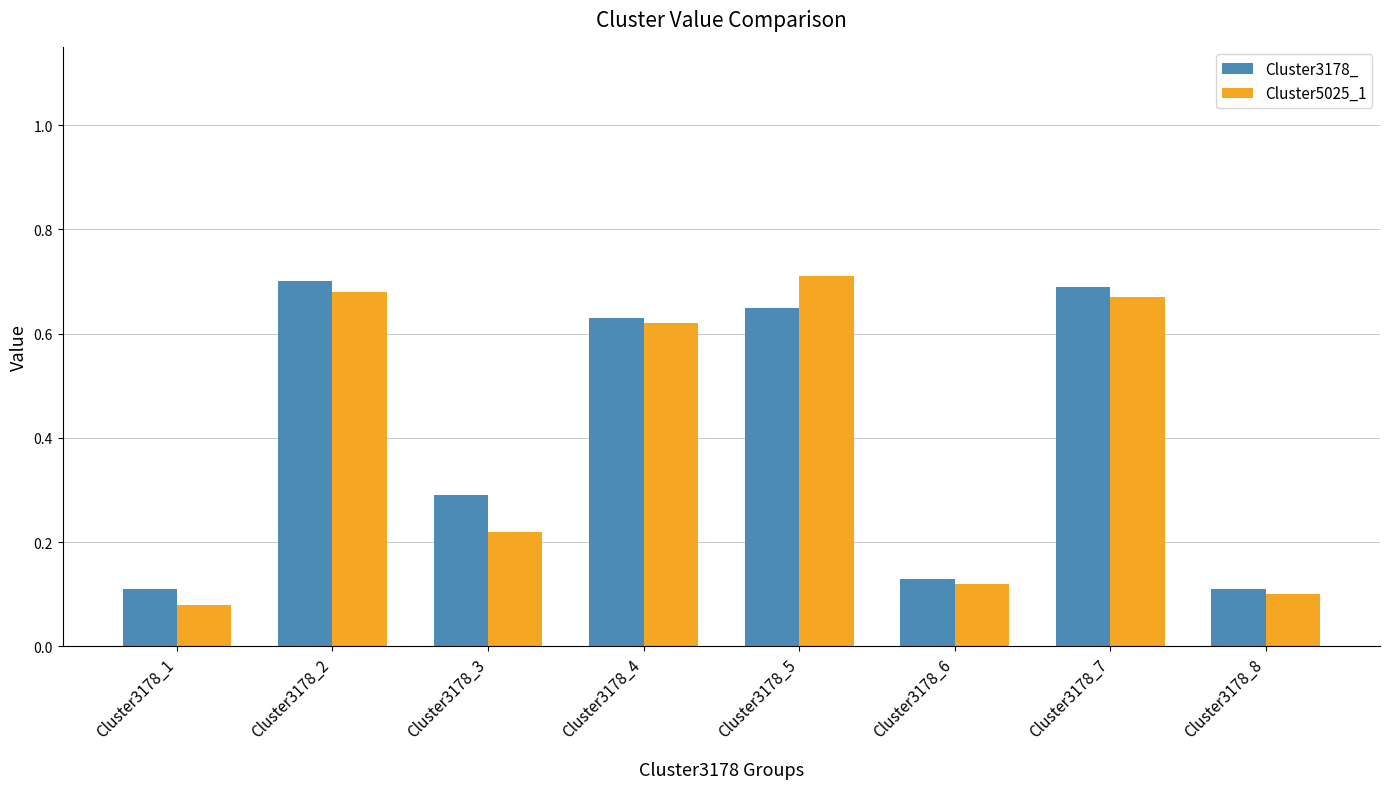

Does the chart contain stacked bars?

No